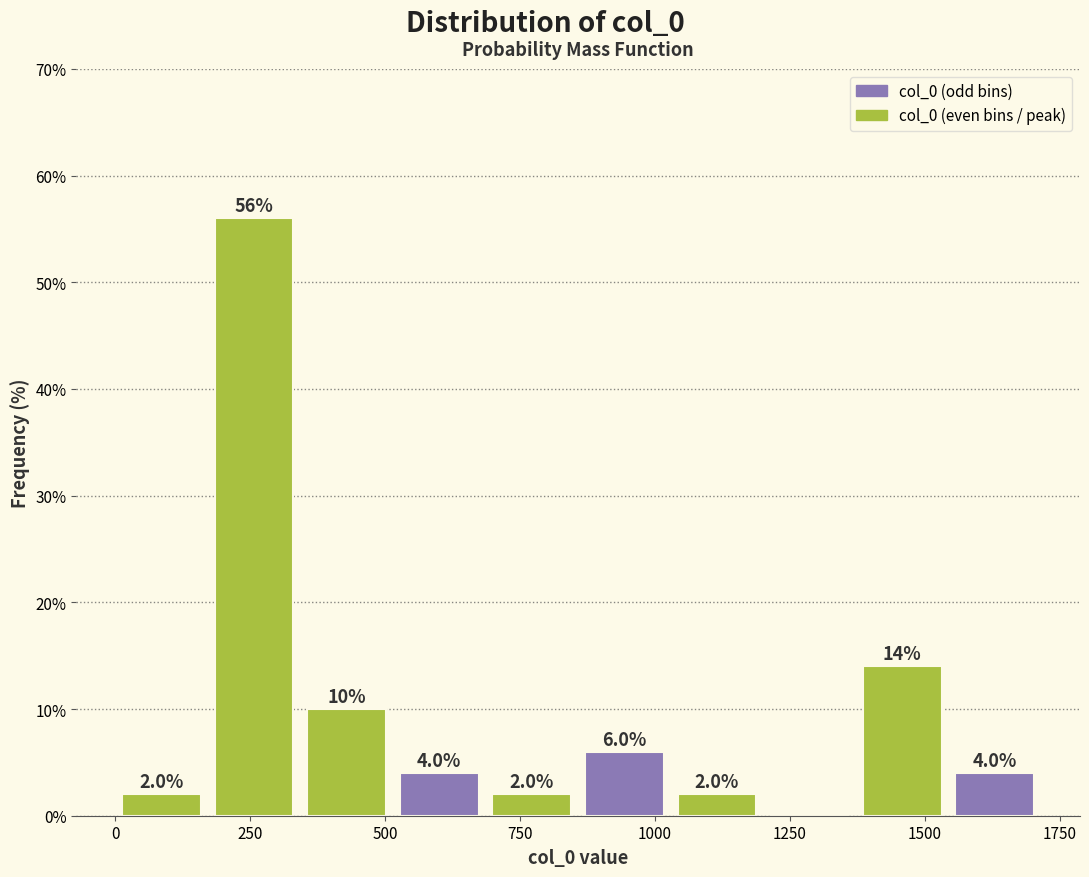

Around what value on the x-axis is the tallest bar? Give the approximate position of its centre, as read against the axis.

250